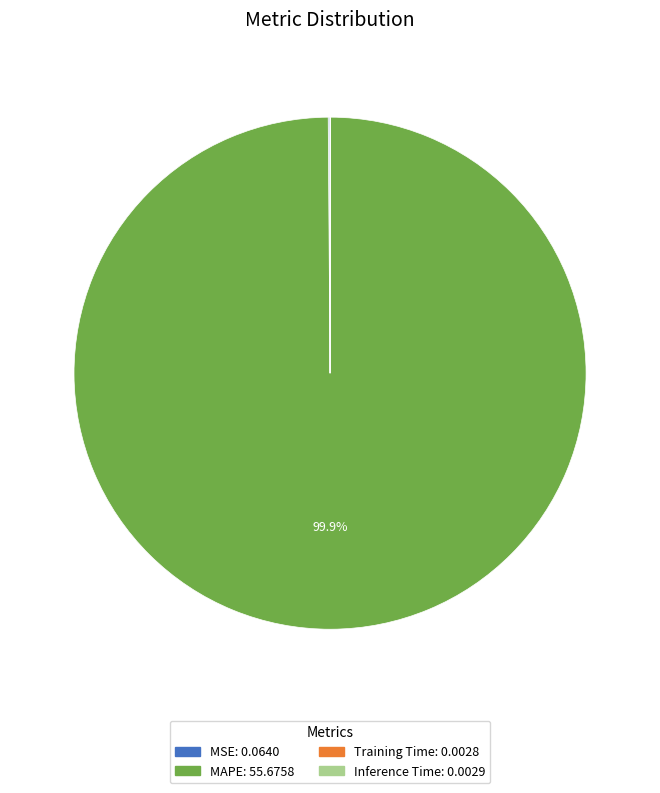

To the nearest percent, what portion does MAPE represent?

100%